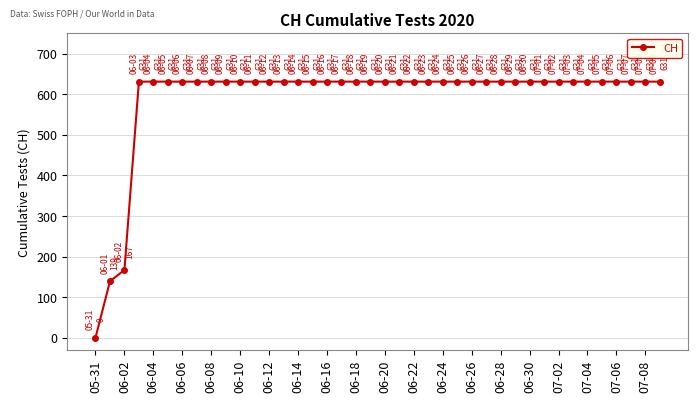

What is the average value?

591